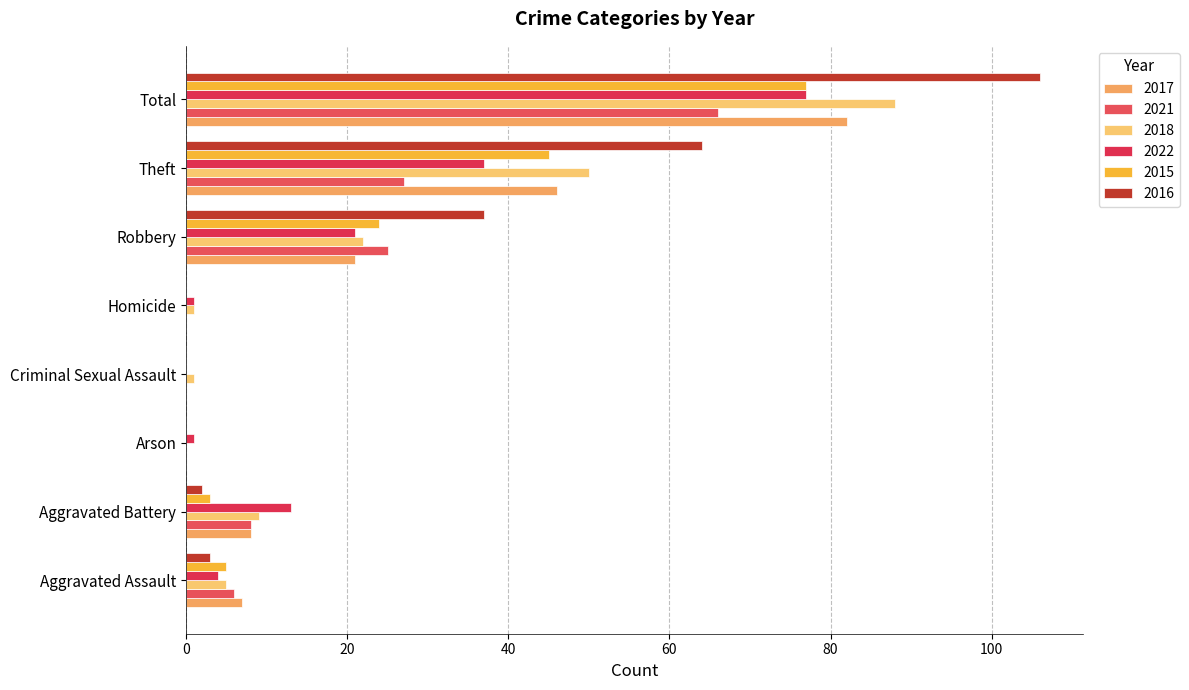

Which series changed the most between Criminal Sexual Assault and Total?

2016